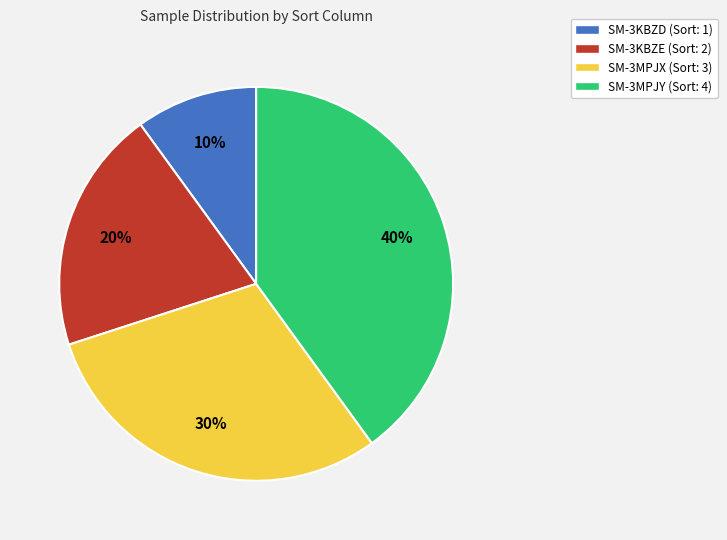

Which slice is the smallest?

SM-3KBZD